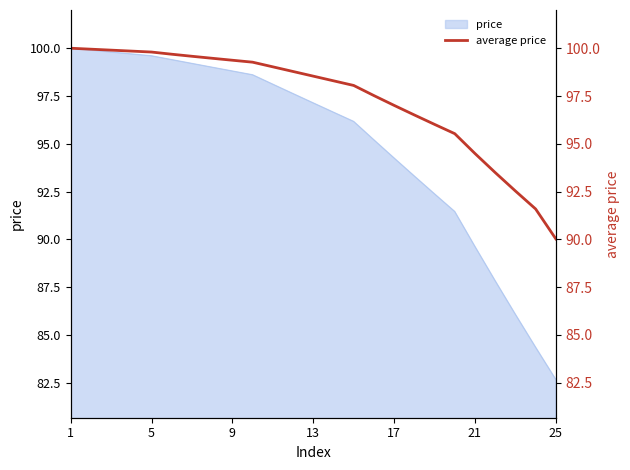

Which category has the highest value across all series?

1